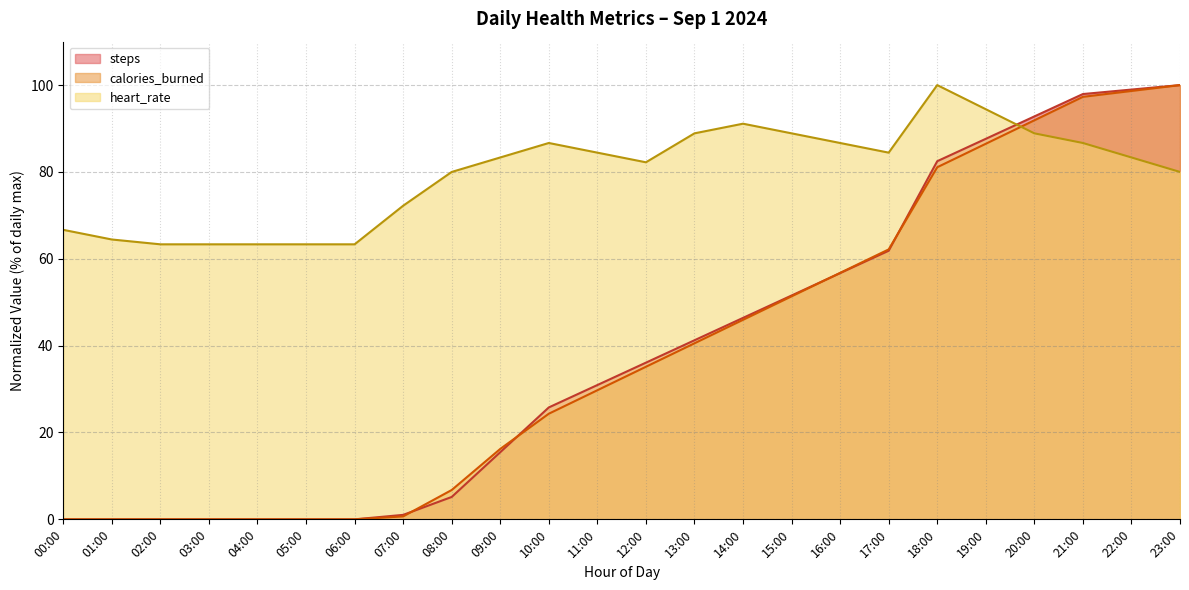

True or false: calories_burned and heart_rate cross at least once.

True